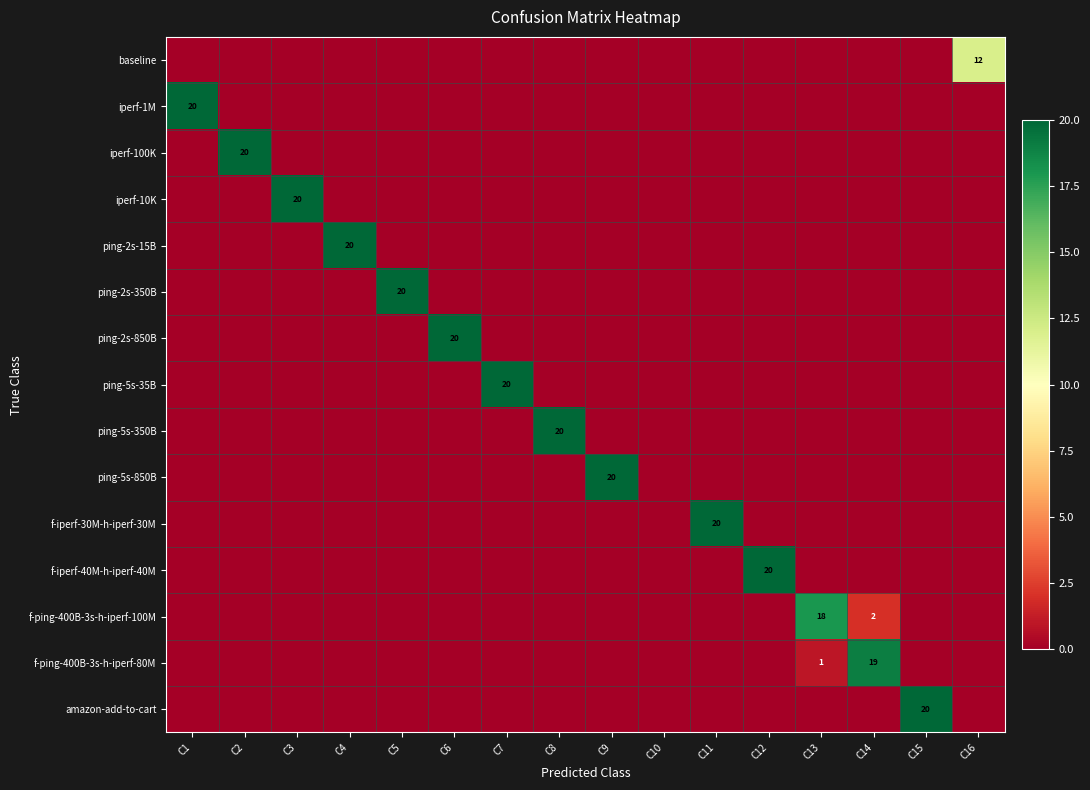

At C13, list the series in order from smallest to largest.

baseline, iperf-1M, iperf-100K, iperf-10K, ping-2s-15B, ping-2s-350B, ping-2s-850B, ping-5s-35B, ping-5s-350B, ping-5s-850B, f-iperf-30M-h-iperf-30M, f-iperf-40M-h-iperf-40M, amazon-add-to-cart, f-ping-400B-3s-h-iperf-80M, f-ping-400B-3s-h-iperf-100M